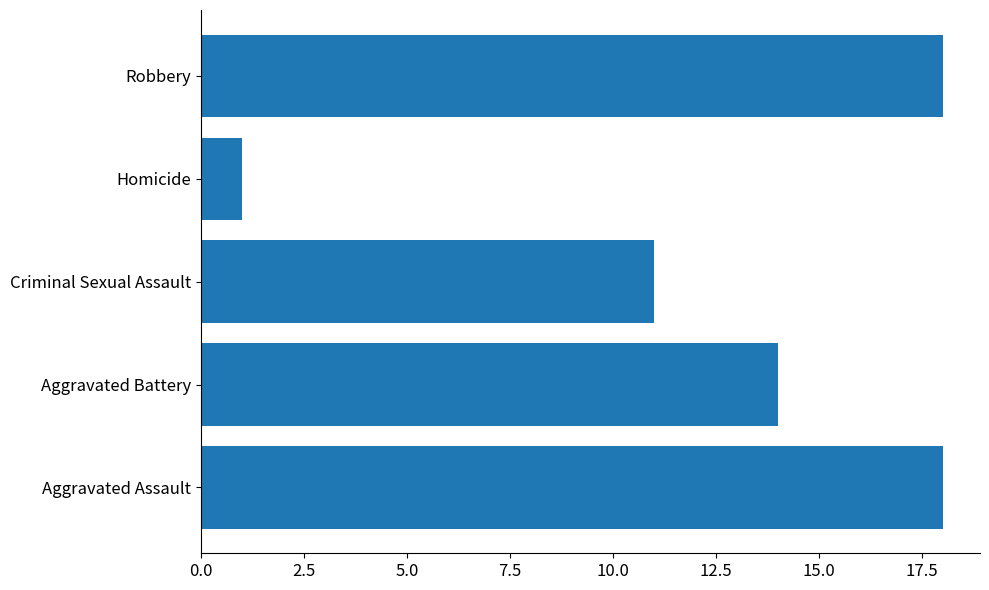

Which has a higher value, Aggravated Assault or Aggravated Battery?

Aggravated Assault